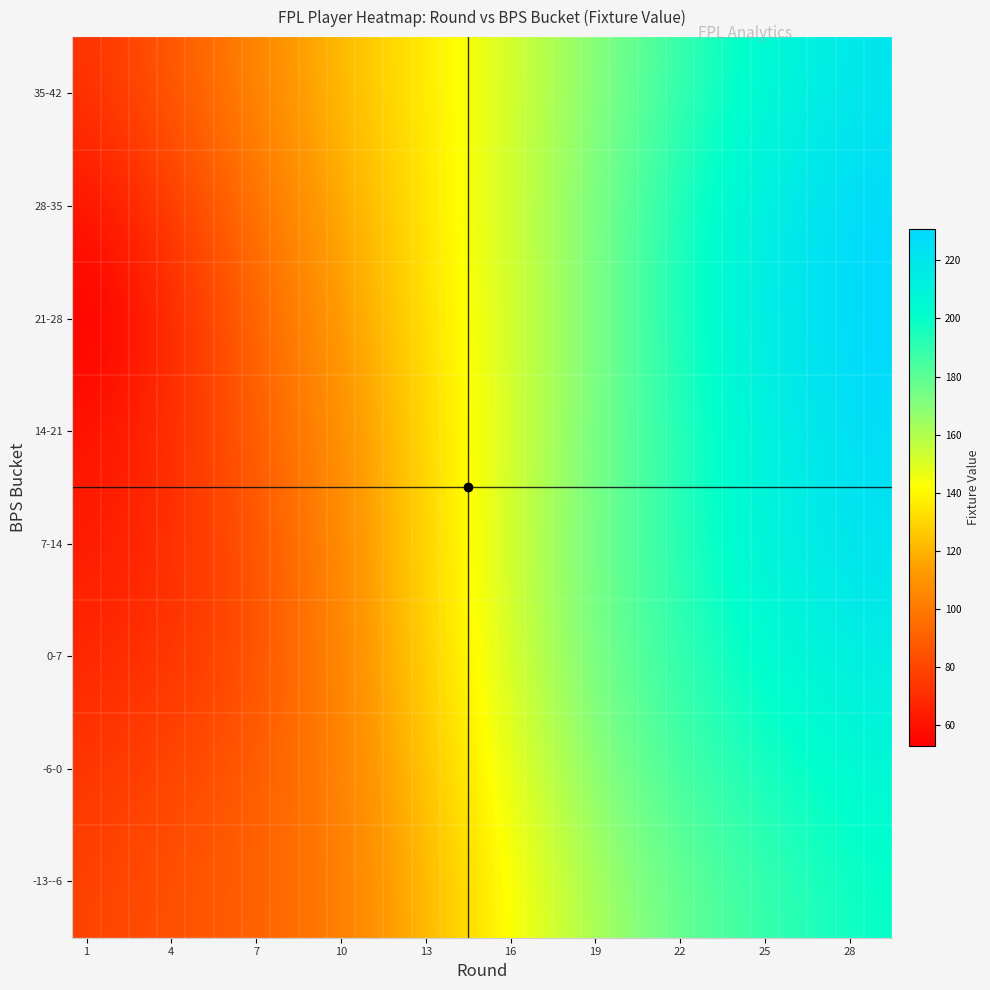

Rank the series by their maximum value, from lowest to highest.

-13--6, -6-0, 0-7, 35-42, 7-14, 14-21, 28-35, 21-28